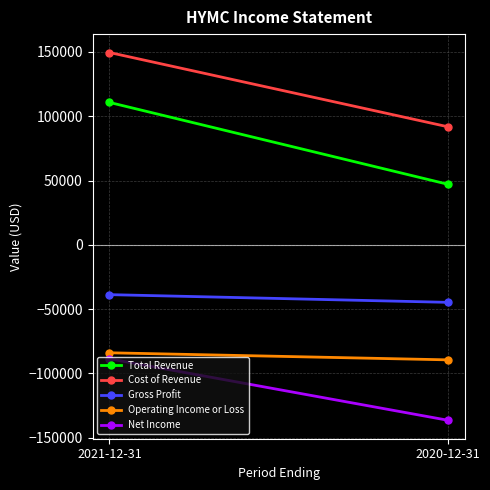

Reading left to right, transcribe all the data shown in this chart.

Total Revenue: 110700	47000
Cost of Revenue: 149500	91700
Gross Profit: -38700	-44700
Operating Income or Loss: -83900	-89400
Net Income: -88600	-136400